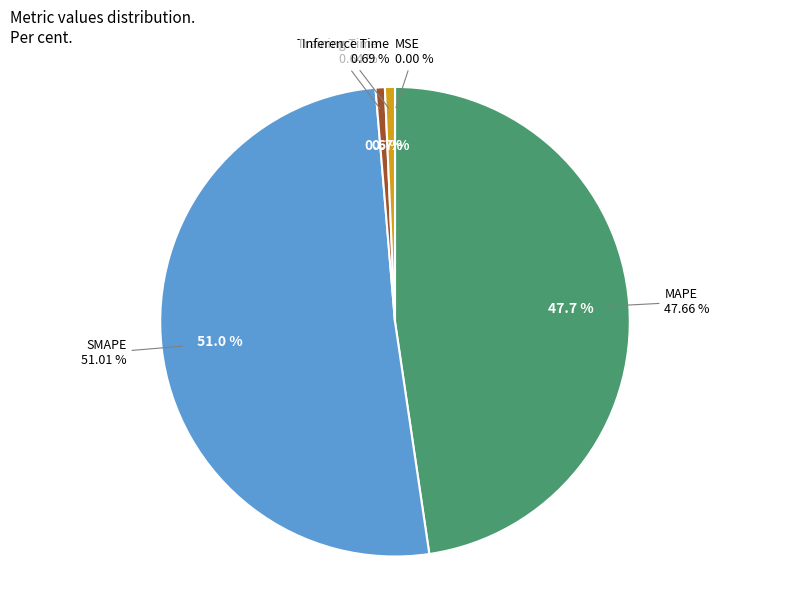

Rank the categories by value from highest to lowest.

SMAPE, MAPE, Inference Time, Training Time, MSE